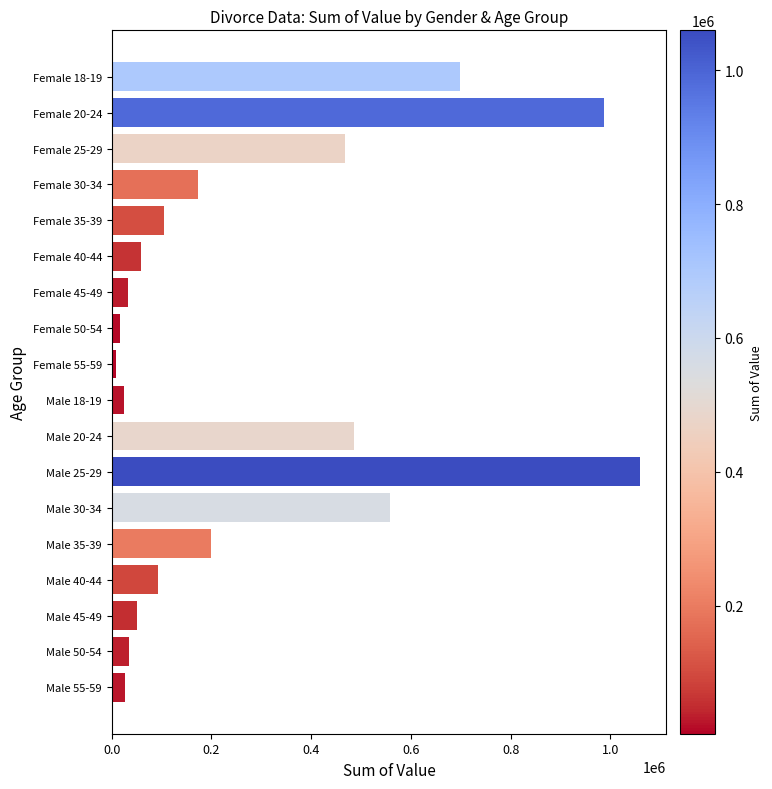

At which label is the value closest to 533996?

Male 30-34